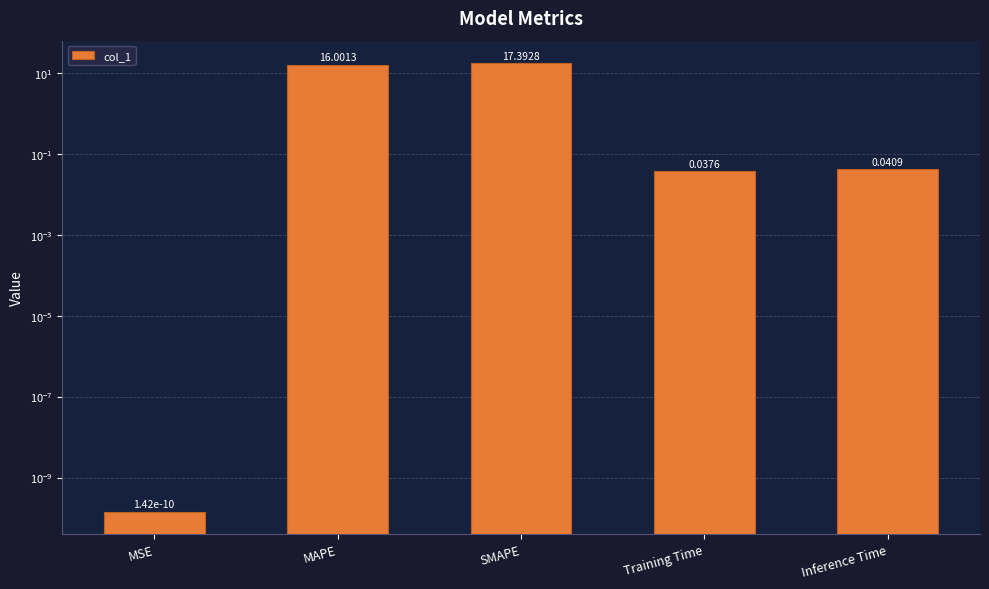

What is the difference between the second highest and minimum values?

16.0